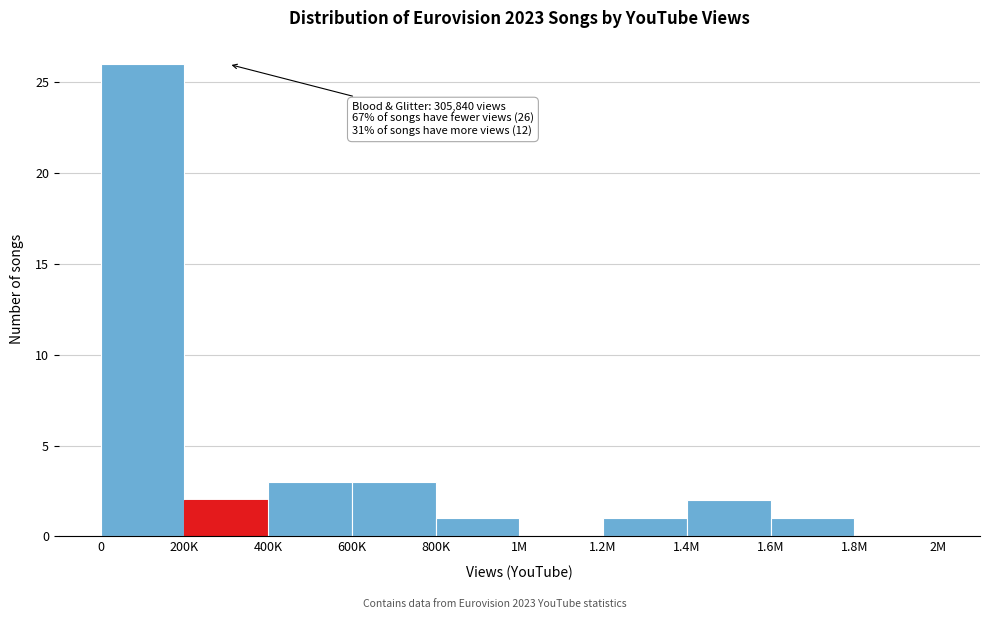

Reading left to right, extract all data points from this chart.

0=26	200K=2	400K=3	600K=3	800K=1	1M=0	1.2M=1	1.4M=2	1.6M=1	1.8M=0